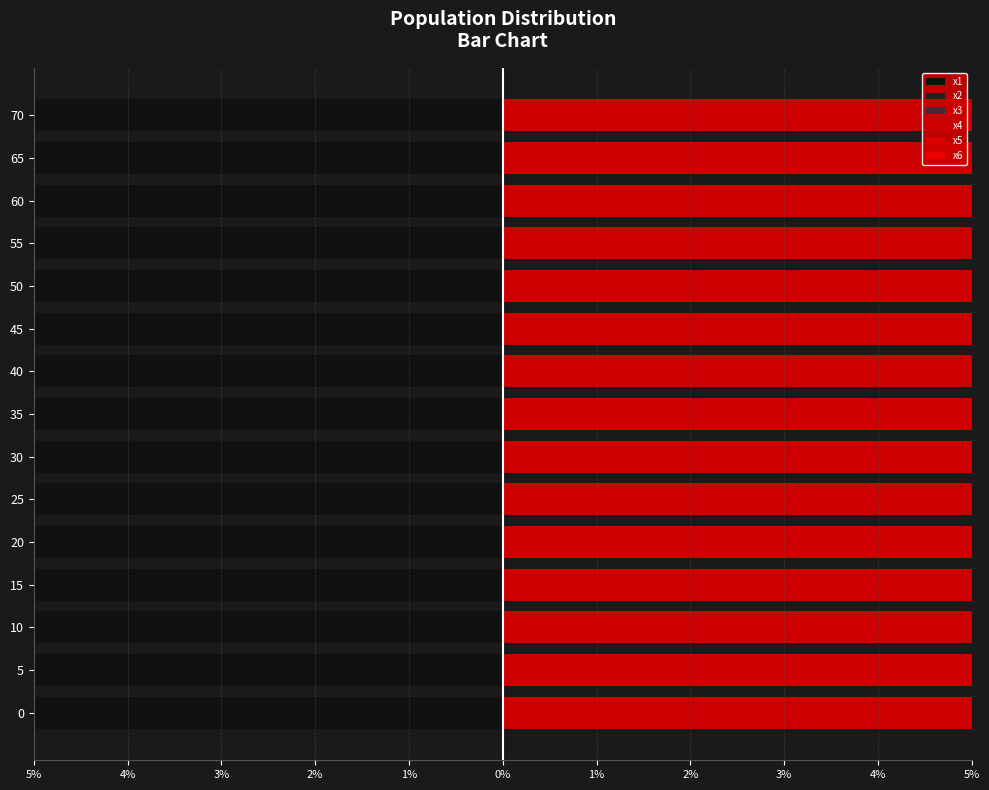

Which series changed the most between 35 and 55?

x6